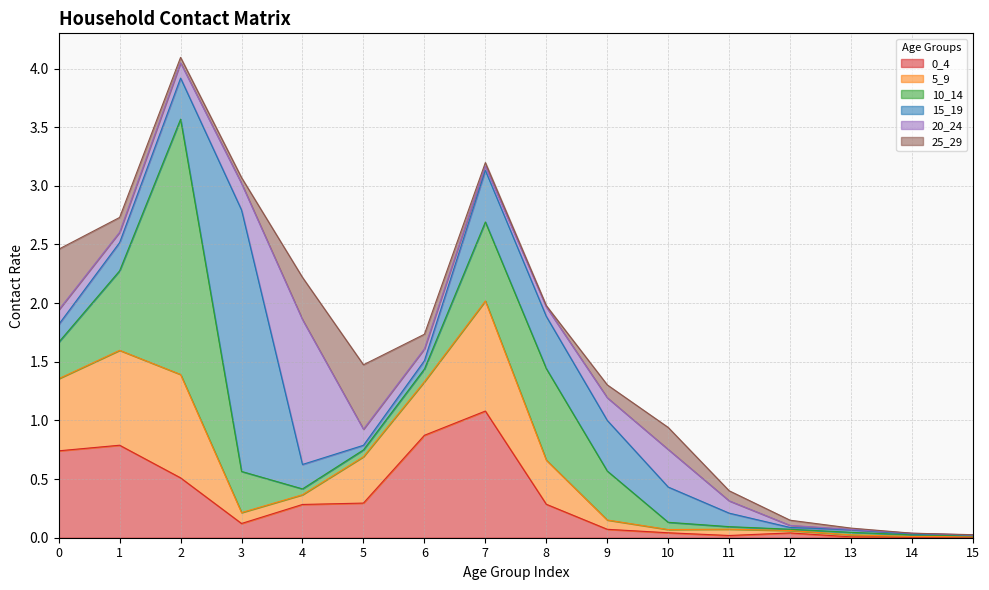

True or false: 0_4 and 25_29 intersect in this chart.

True